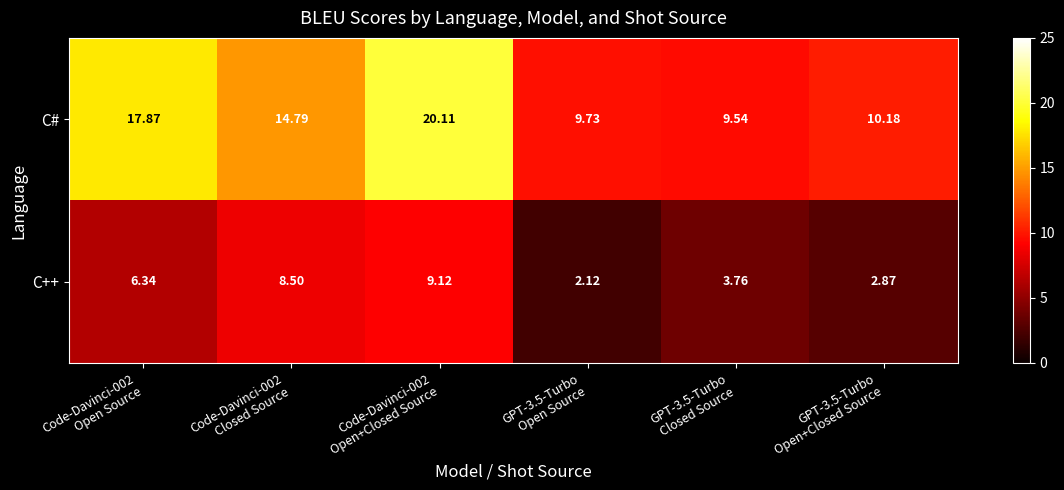

Which series has the largest total across all categories?

C#